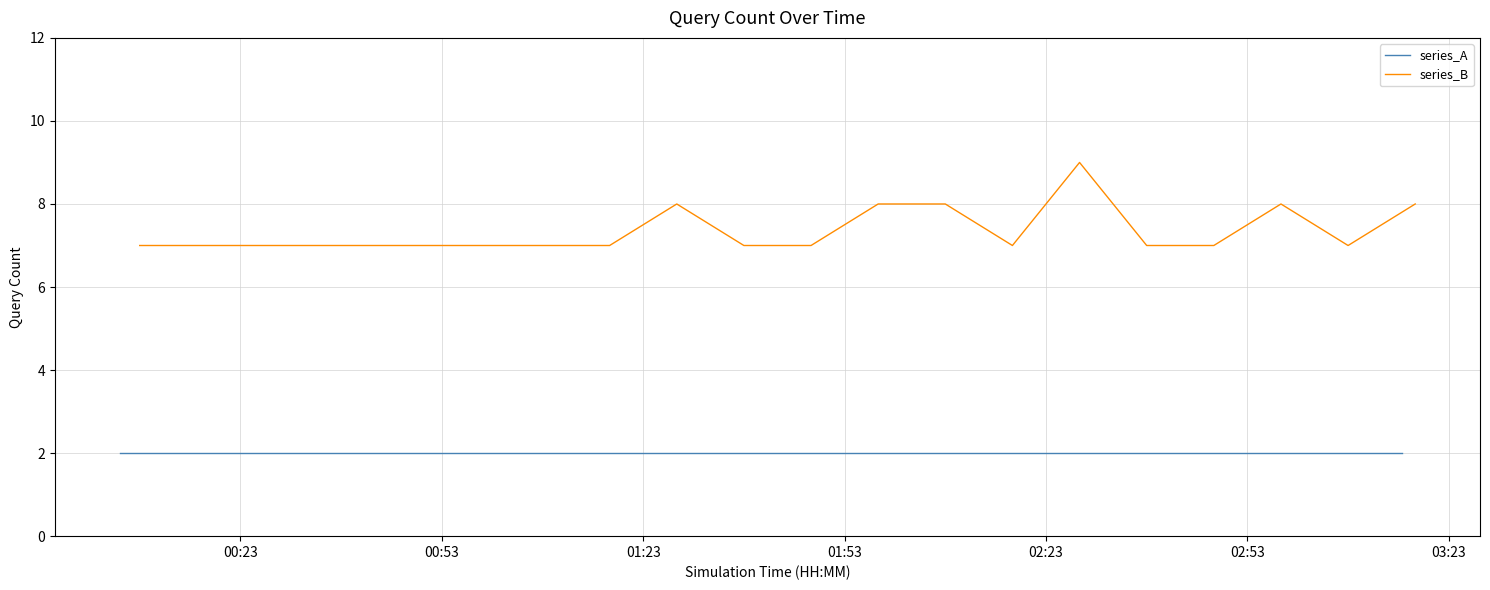

Does the chart have visible grid lines?

Yes